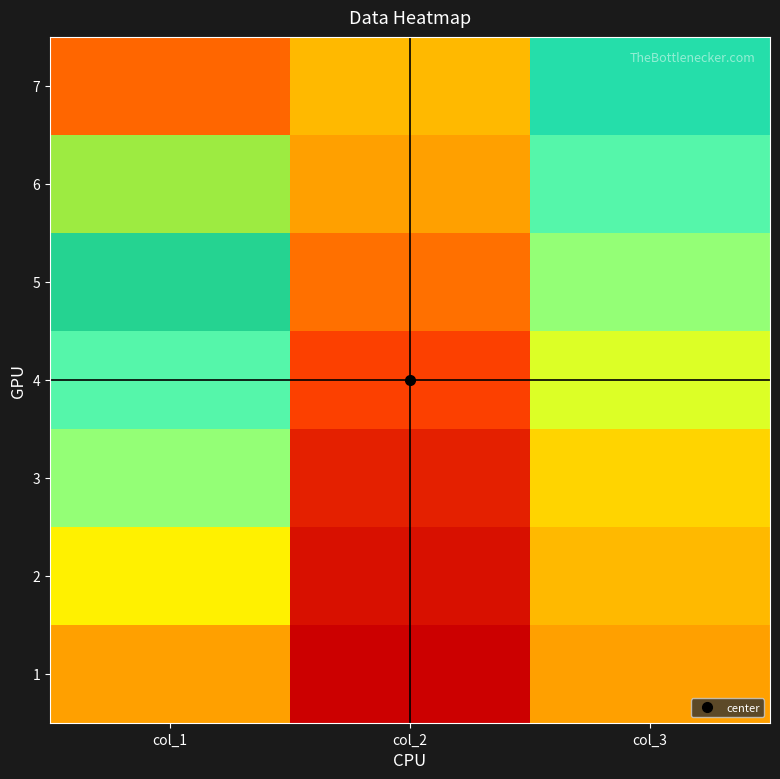

What is the smallest value displayed?

2